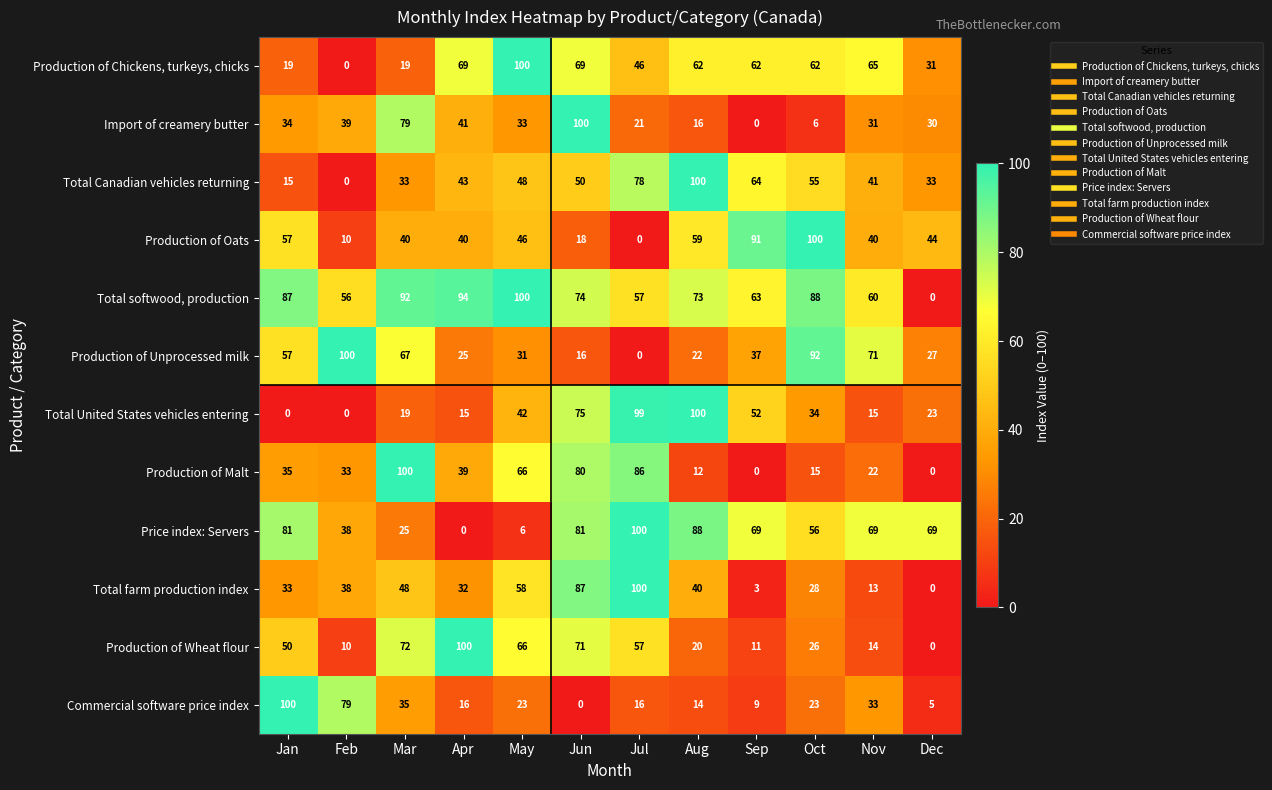

Which series changed the most between Jan and Sep?

Commercial software price index